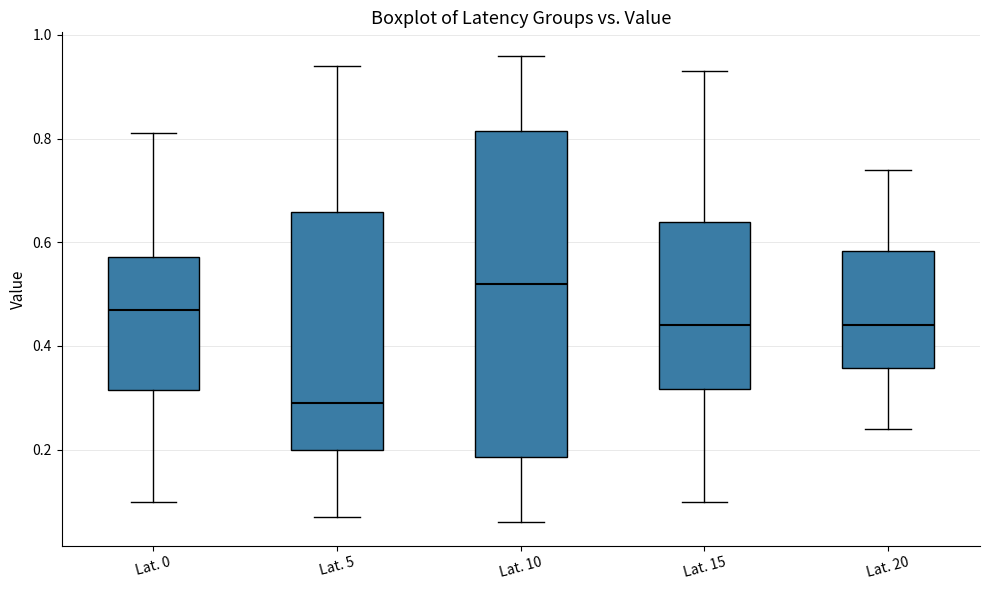

Which box's median line is the lowest?

Lat. 5